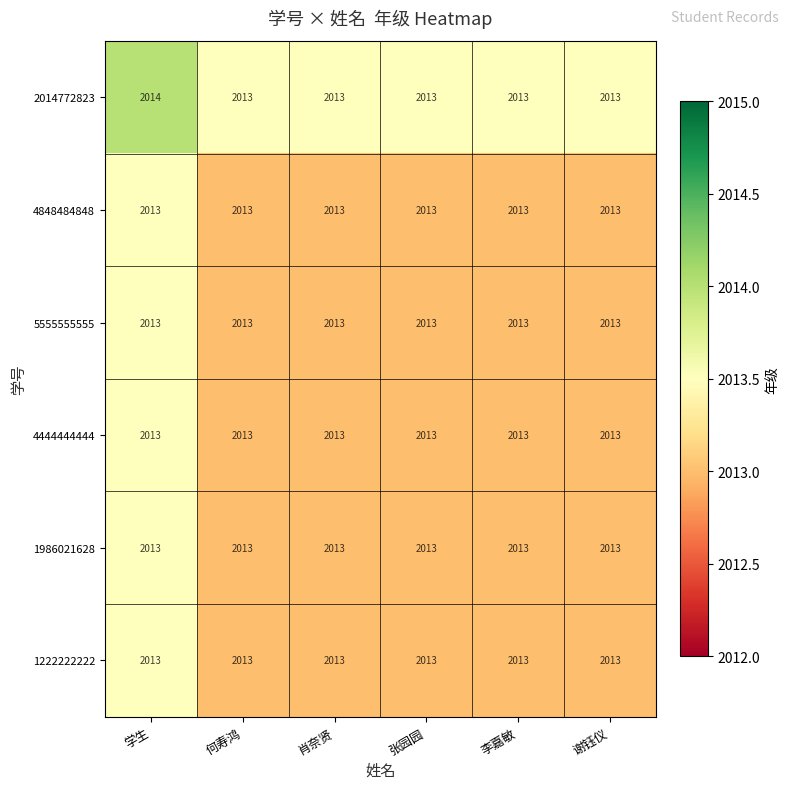

Is it true that 2014772823 equals 709 at 李嘉敏?

False